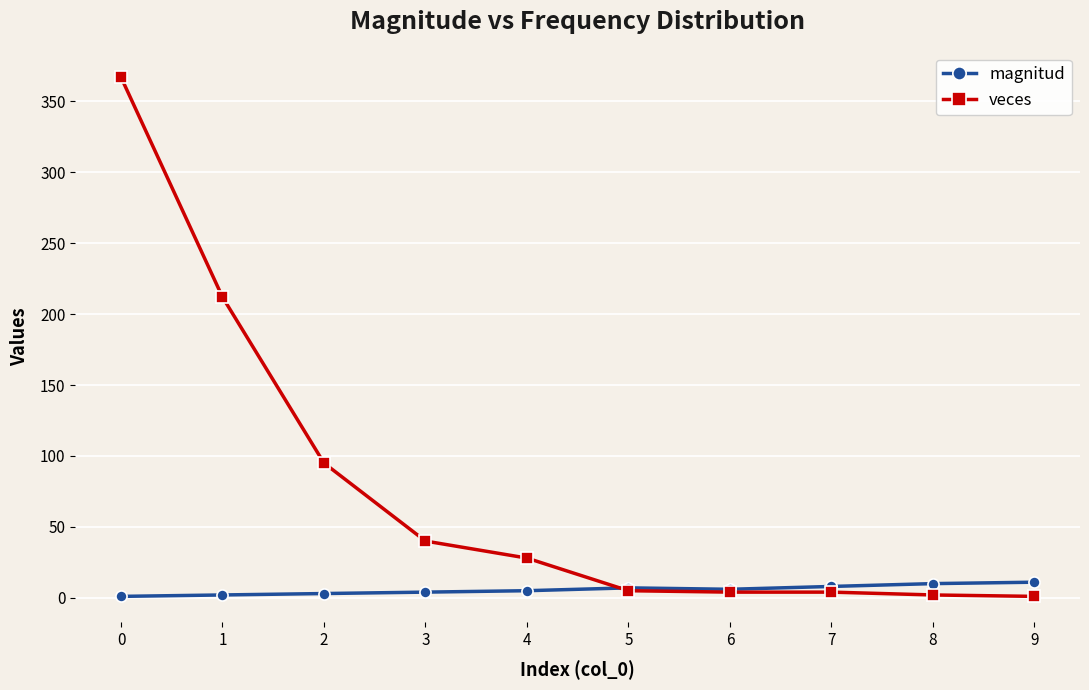

Which series has the largest range (max minus min)?

veces